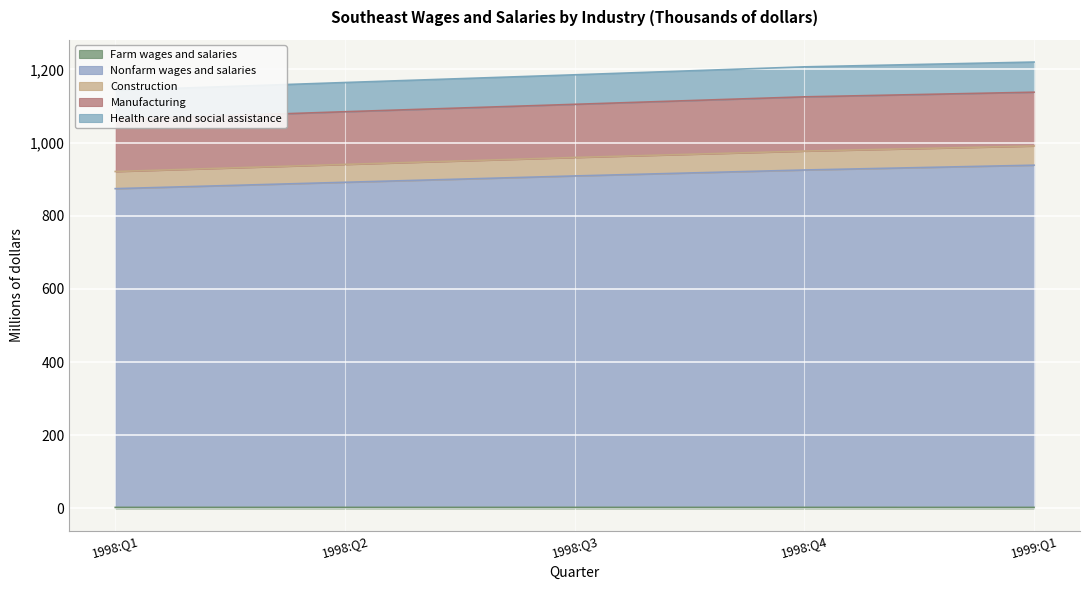

Does the chart display data point markers on the line(s)?

No